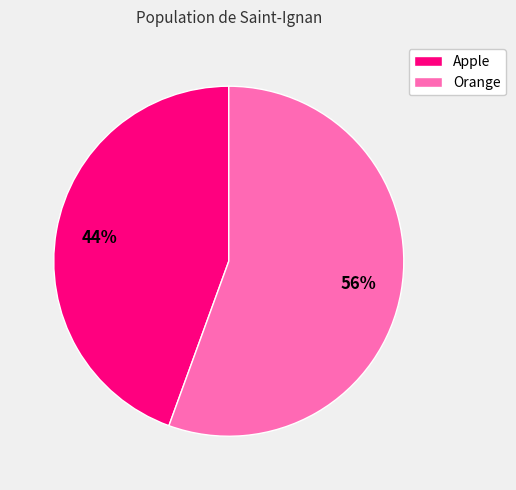

What percentage is the Orange slice, to the nearest percent?

56%